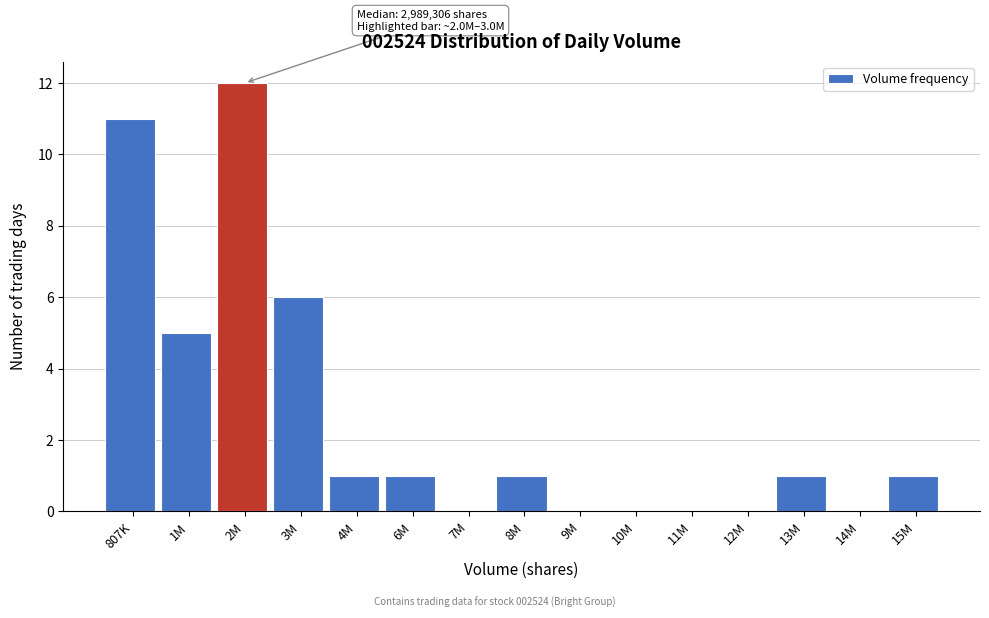

Reading right to left, what are all the values shown in this chart?

15M=1	14M=0	13M=1	12M=0	11M=0	10M=0	9M=0	8M=1	7M=0	6M=1	4M=1	3M=6	2M=12	1M=5	807K=11